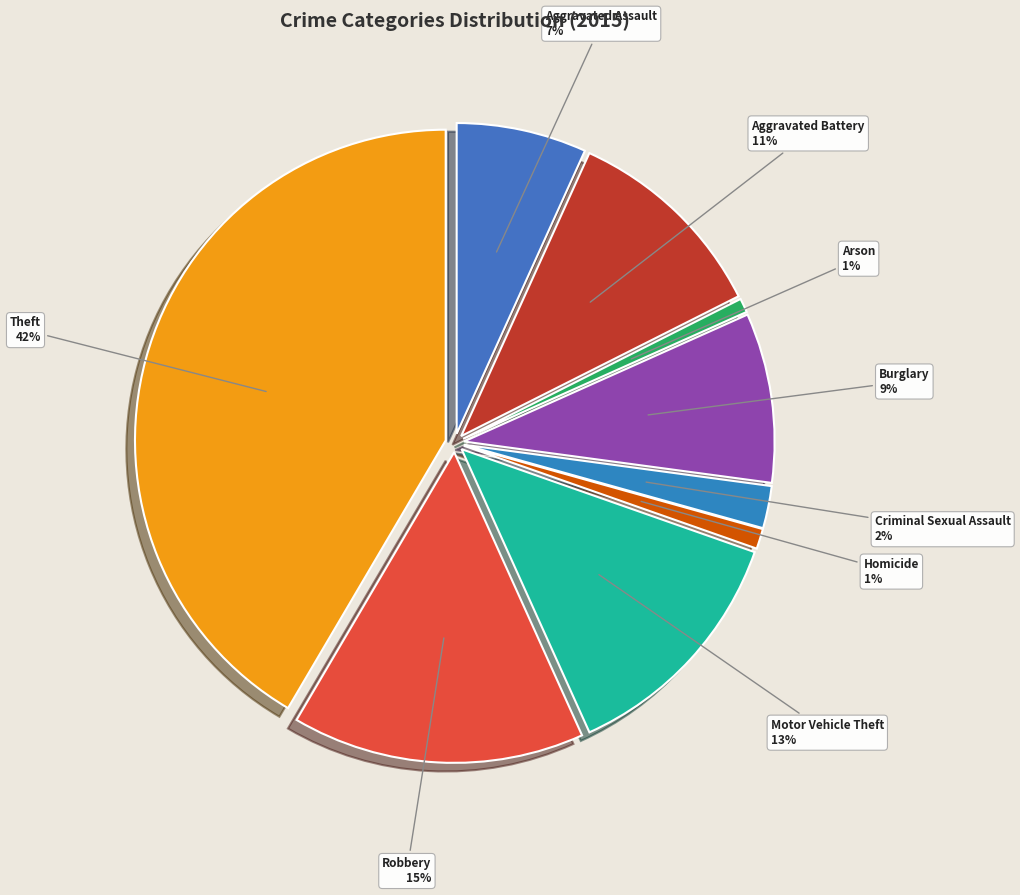

Is Motor Vehicle Theft the majority of the pie?

No